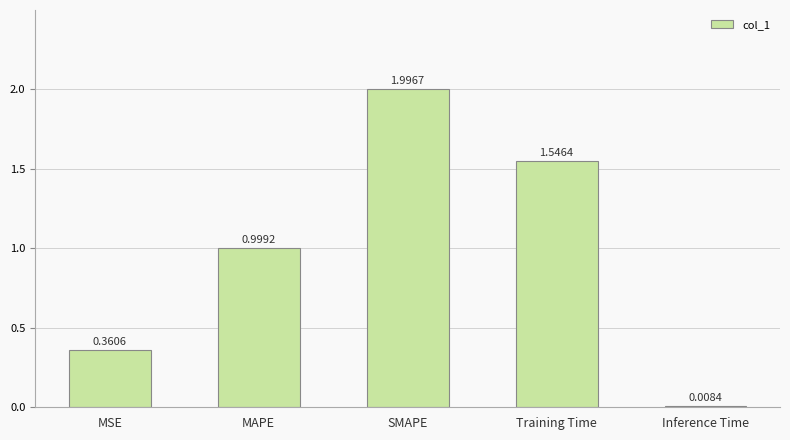

What is the sum of all values?

4.9